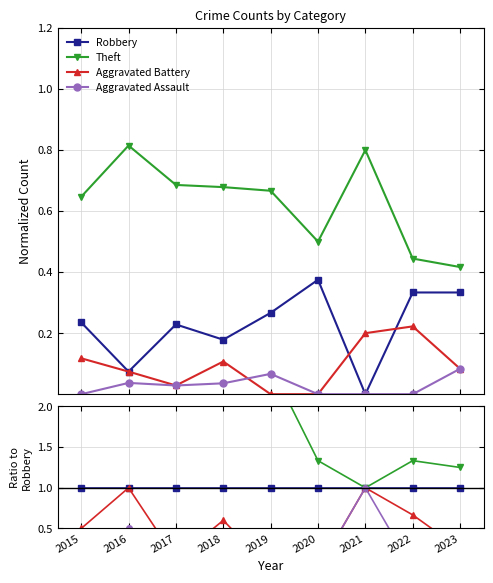

How many distinct data groups are displayed?

4